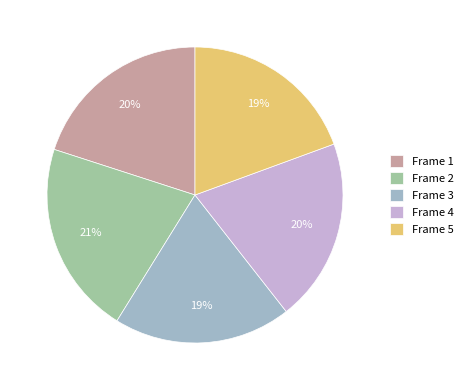

Which has a higher value, Frame 4 or Frame 2?

Frame 2